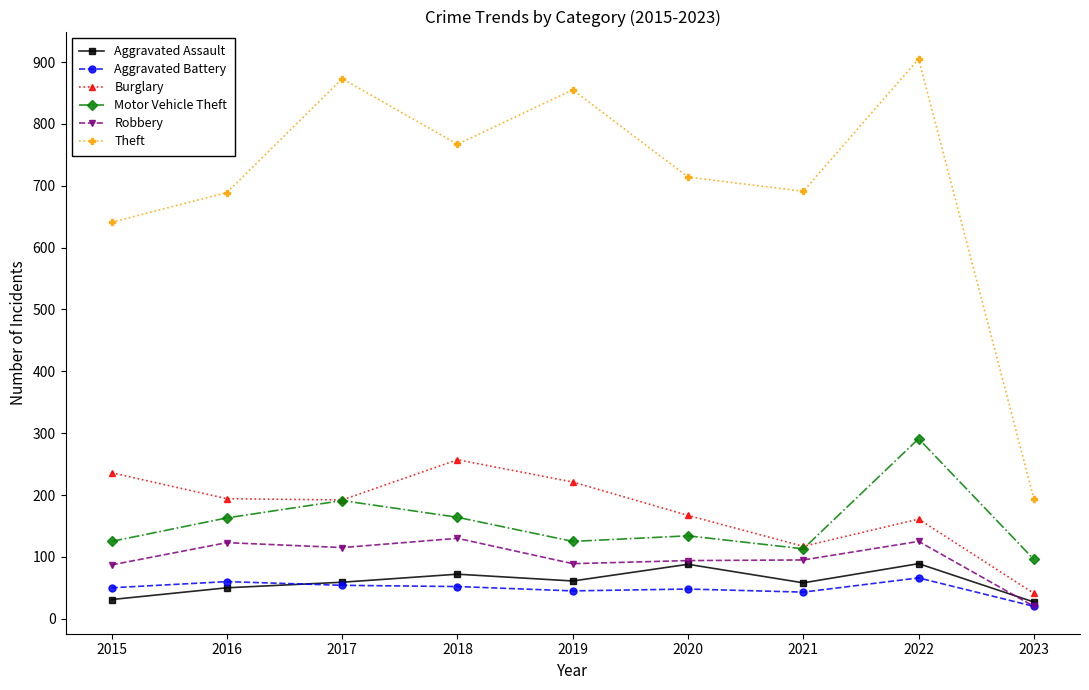

True or false: Aggravated Battery has more than 1 points higher than both neighbors.

True